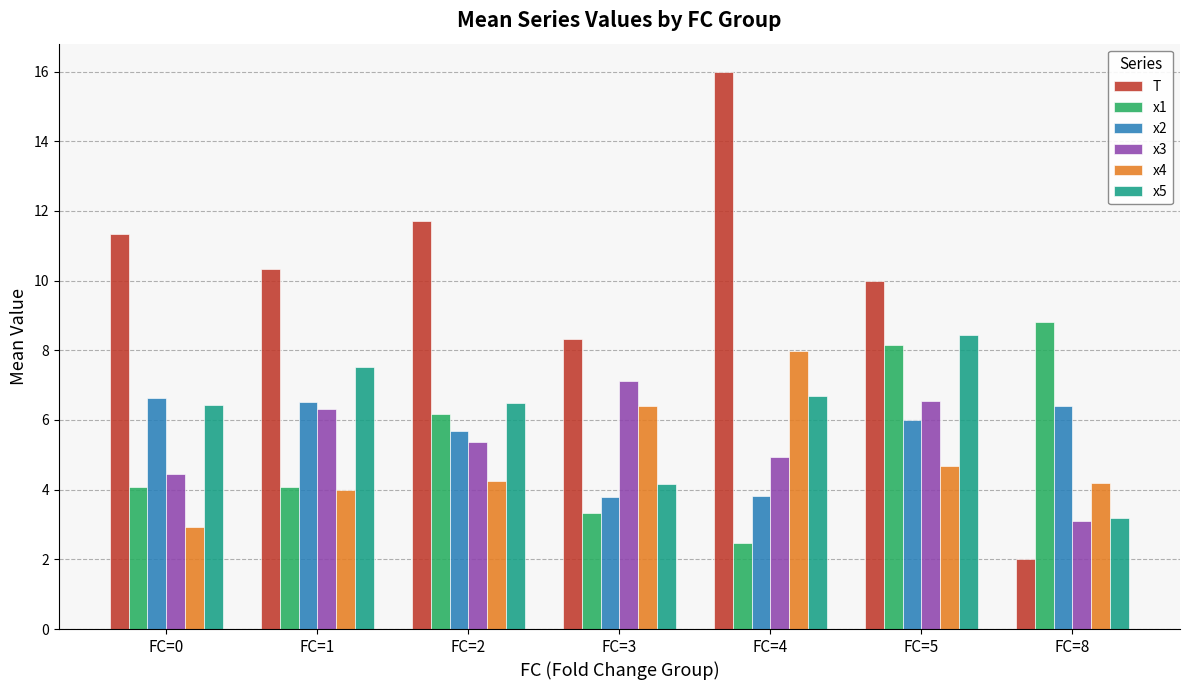

What is the difference between the x1 values at FC=4 and FC=8?

6.4